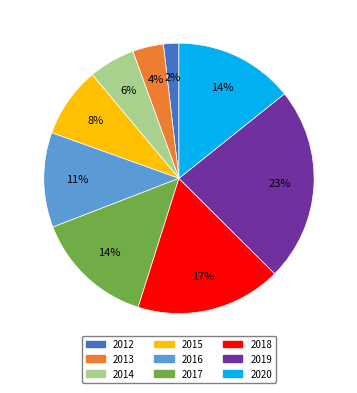

How many segments does this pie chart have?

9